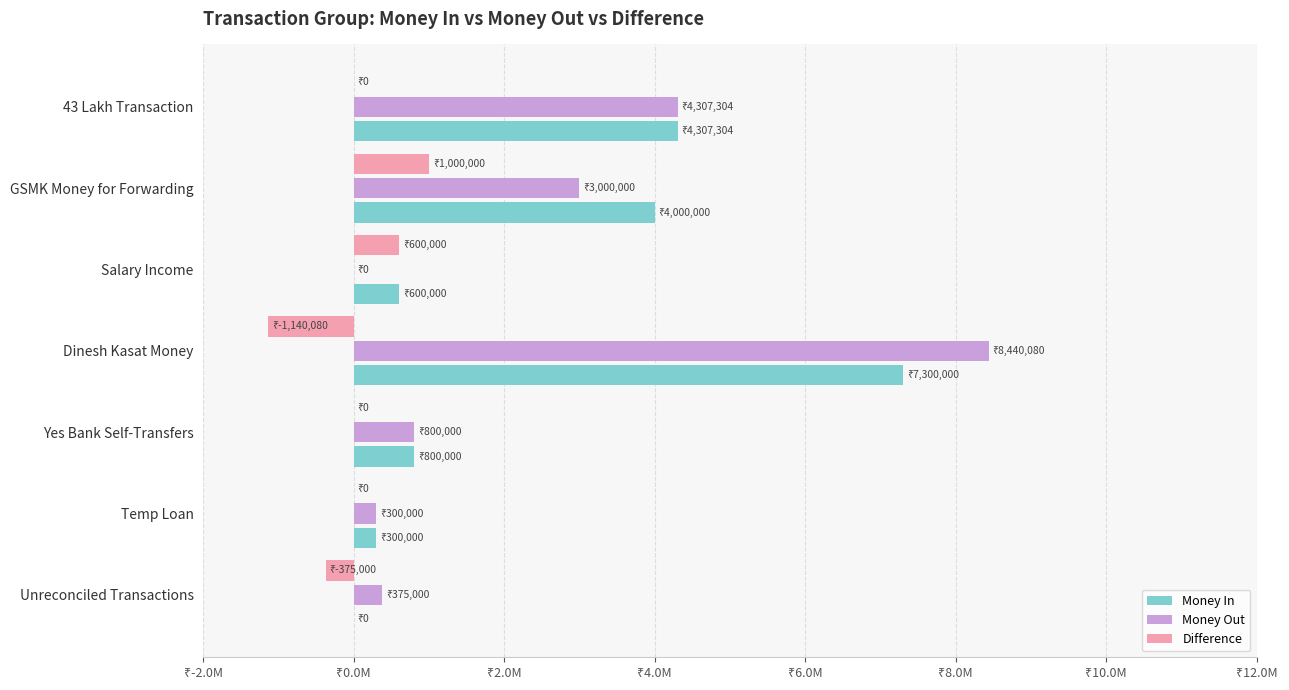

At which category is the sum across all series the highest?

Dinesh Kasat Money